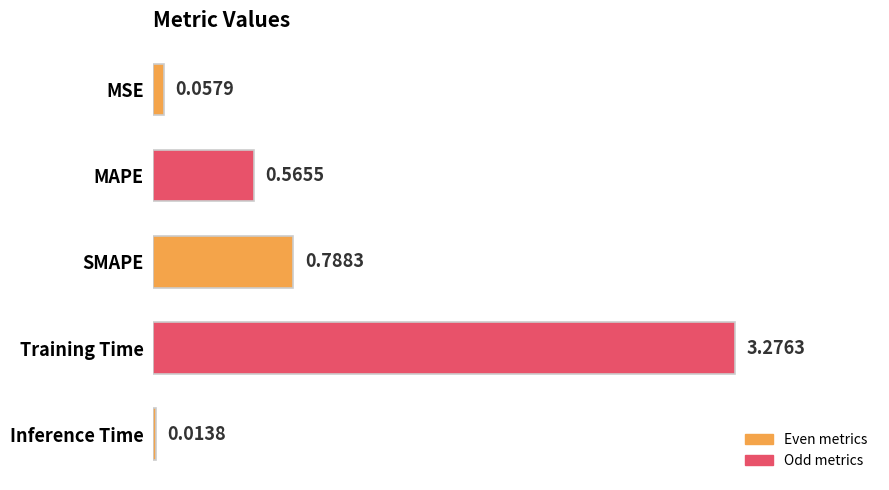

Which label corresponds to the largest value in the chart?

Training Time